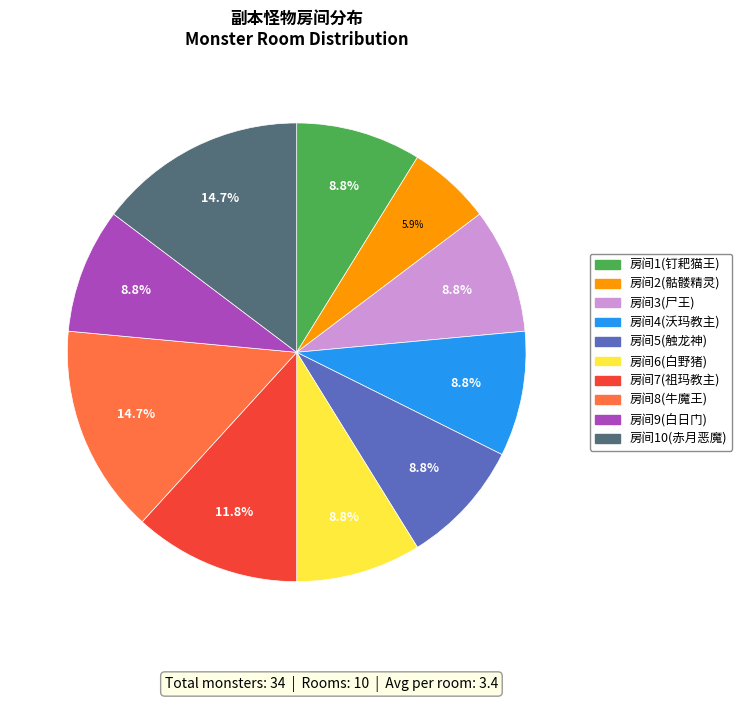

How many segments does this pie chart have?

10